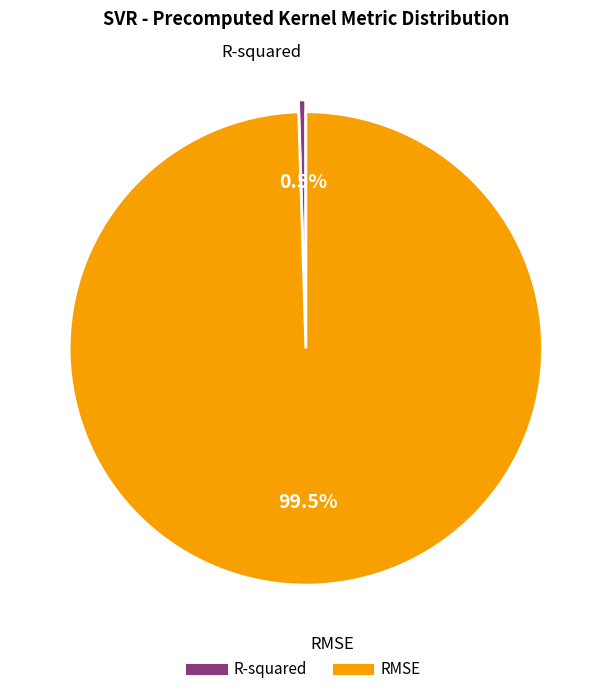

Count the number of slices in the pie.

2